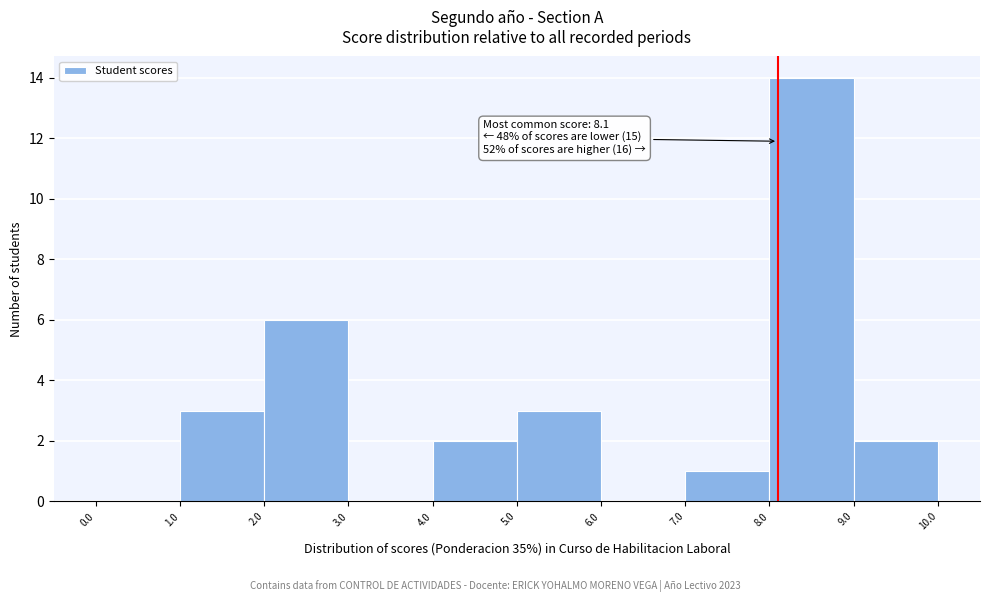

Over which range of the x-axis is the bar tallest?

8.0 to 9.0